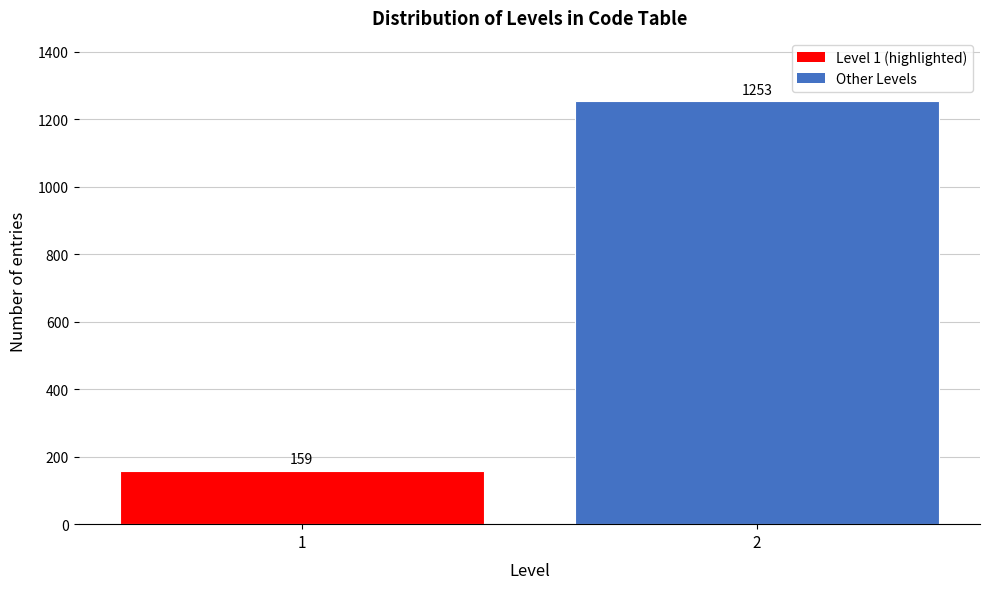

Reading left to right, extract all data points from this chart.

159	1253